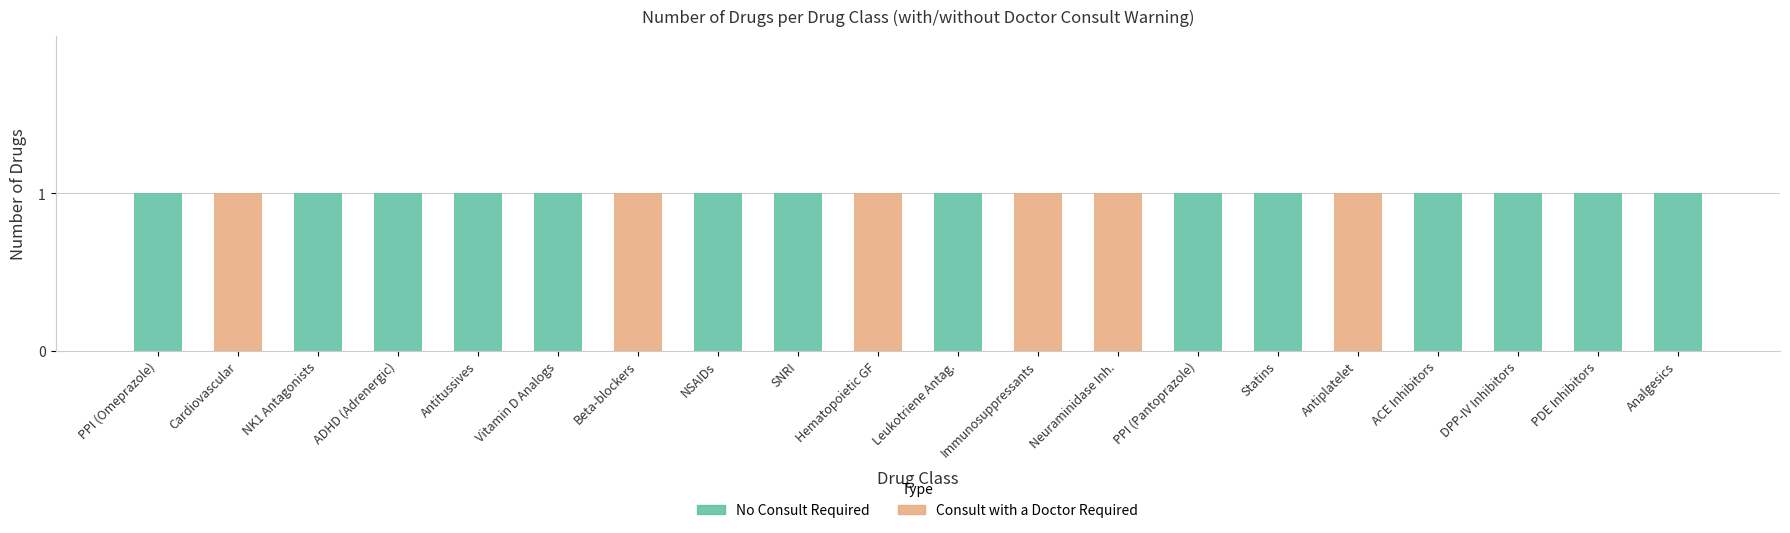

Is it true that No Consult Required equals 1 at ACE Inhibitors?

True